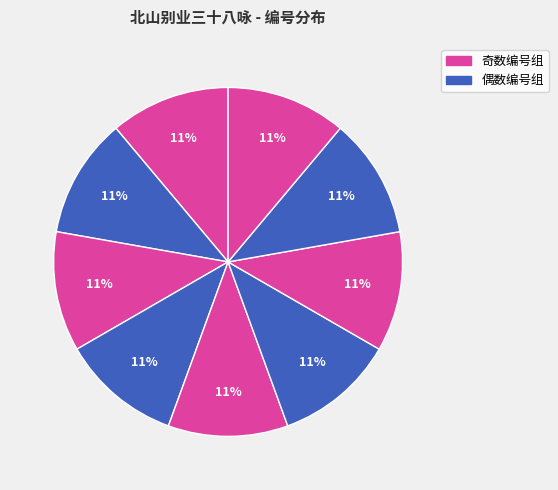

Count the number of slices in the pie.

9